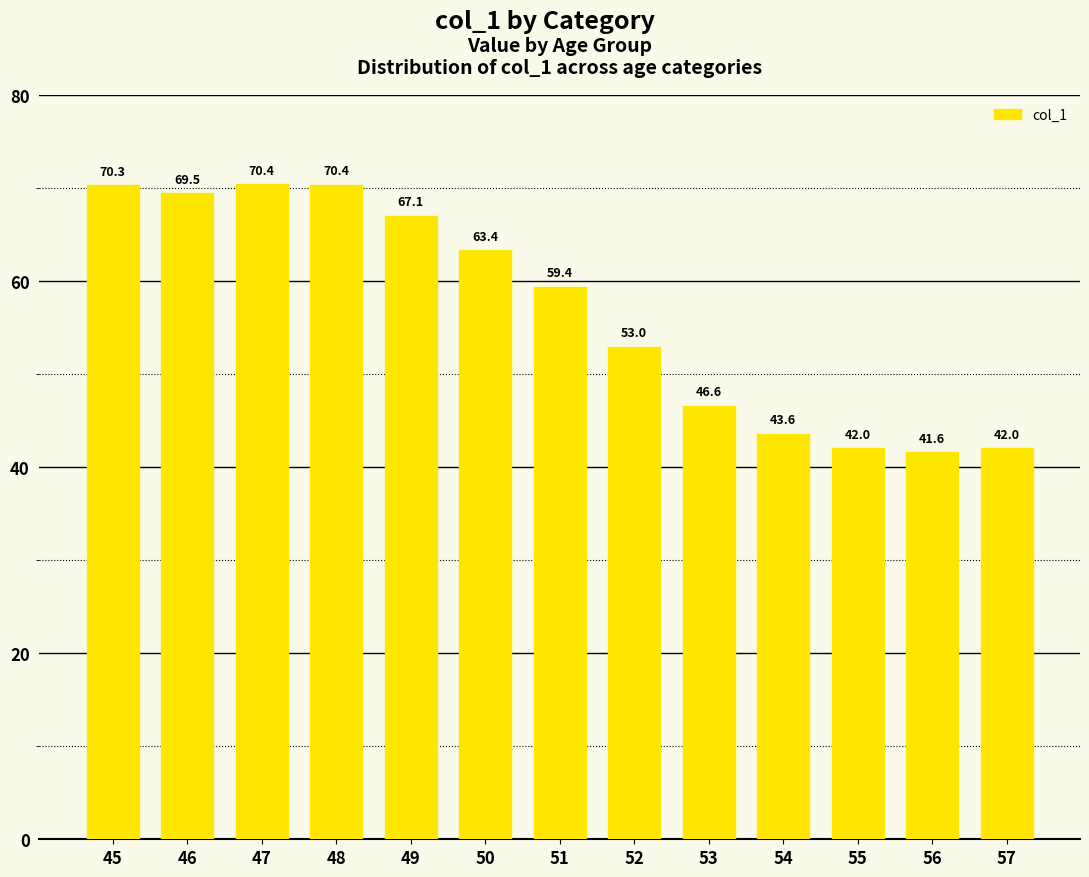

How many bars are there in total?

13